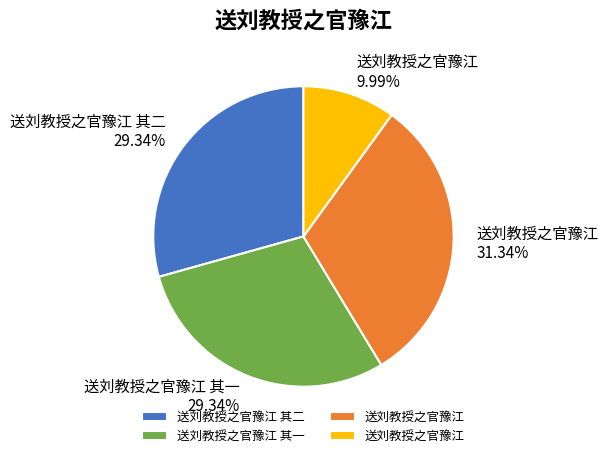

Is there any slice that represents more than half of the pie?

No